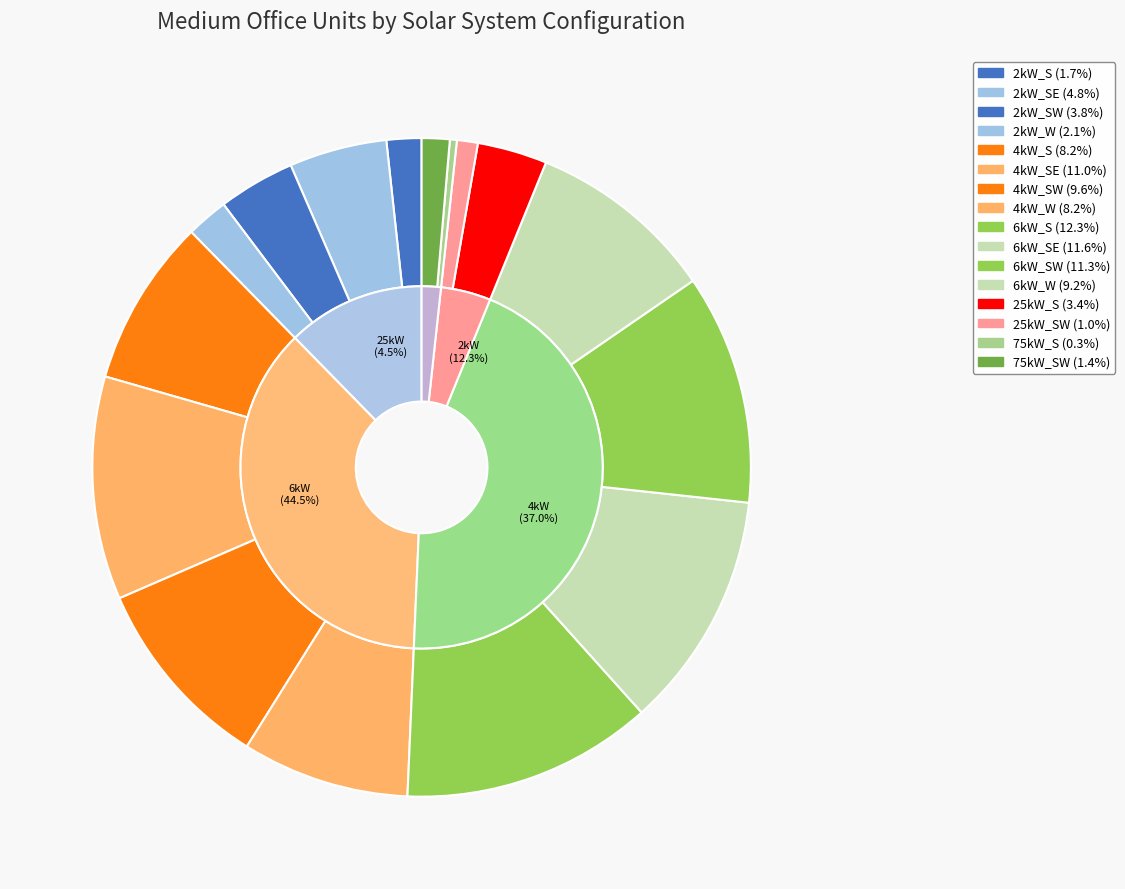

Which has a higher value, 6kW_SW or 6kW_S?

6kW_S